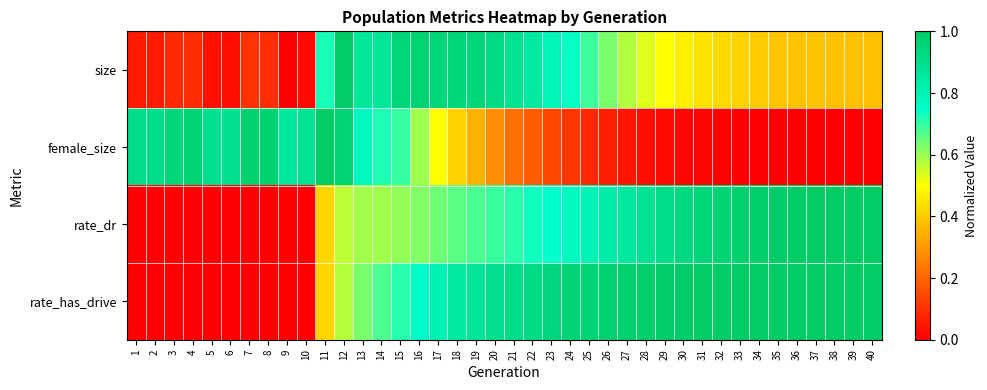

What is the spread (max minus min) of values at 25?

0.9